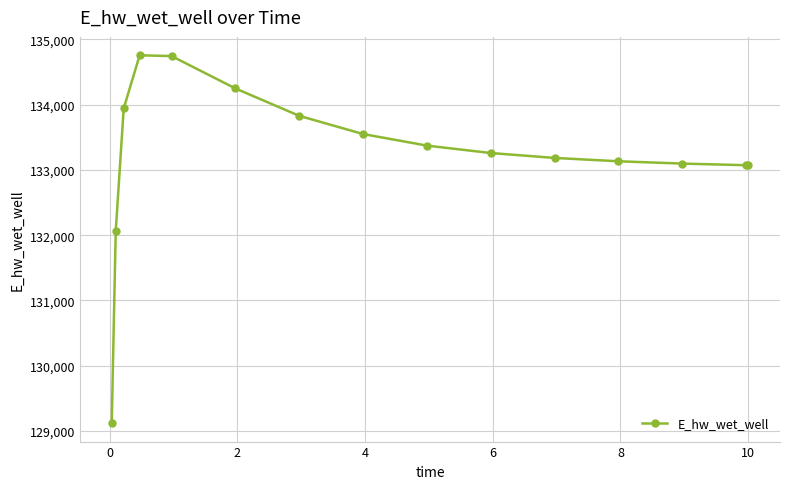

What is the sum of all values?

1998448.0